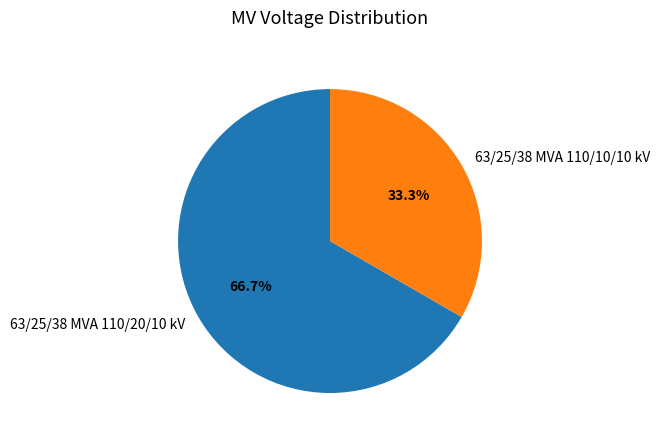

What is the smallest slice in the pie chart?

63/25/38 MVA 110/10/10 kV